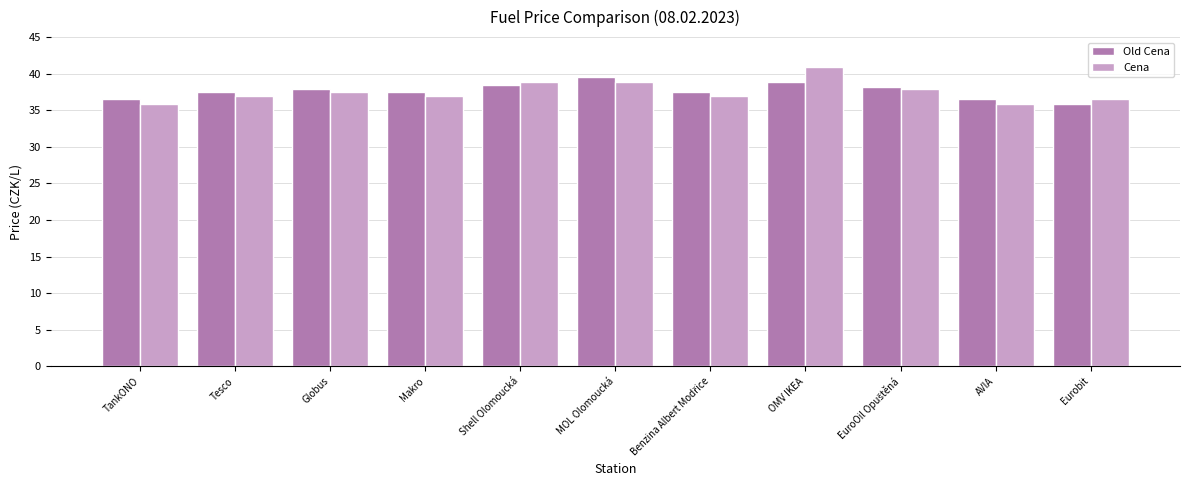

The value of Cena at Makro is 36.9. True or false?

True